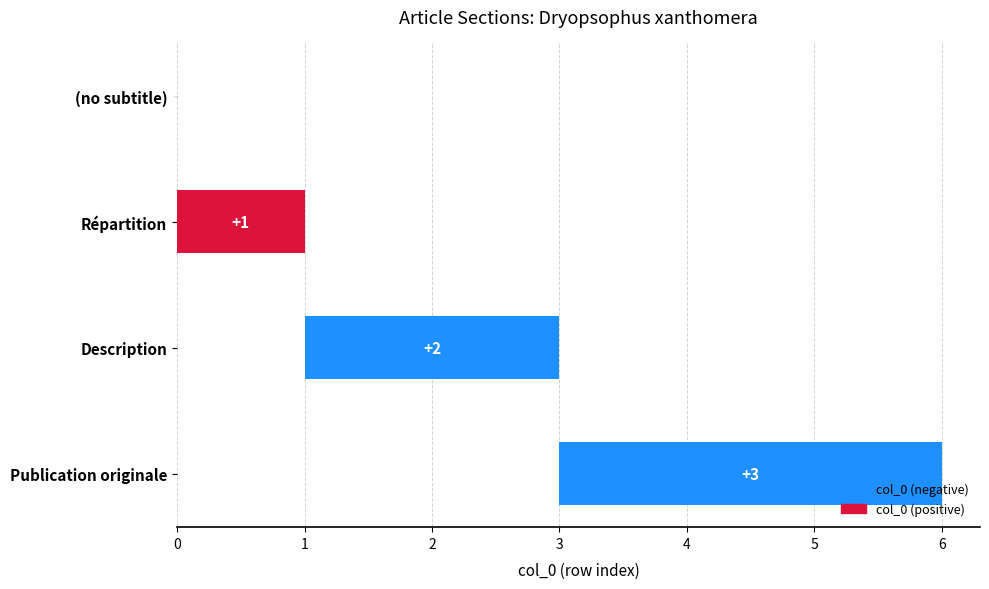

Rank the categories by value from highest to lowest.

Publication originale, Description, Répartition, (no subtitle)